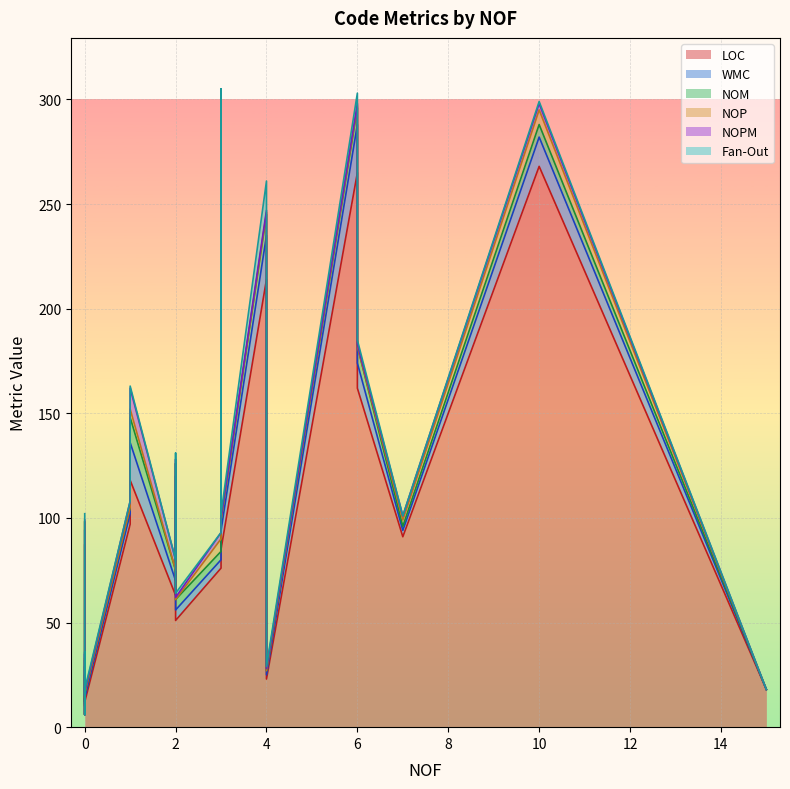

What is the spread (max minus min) of values at 4?

213